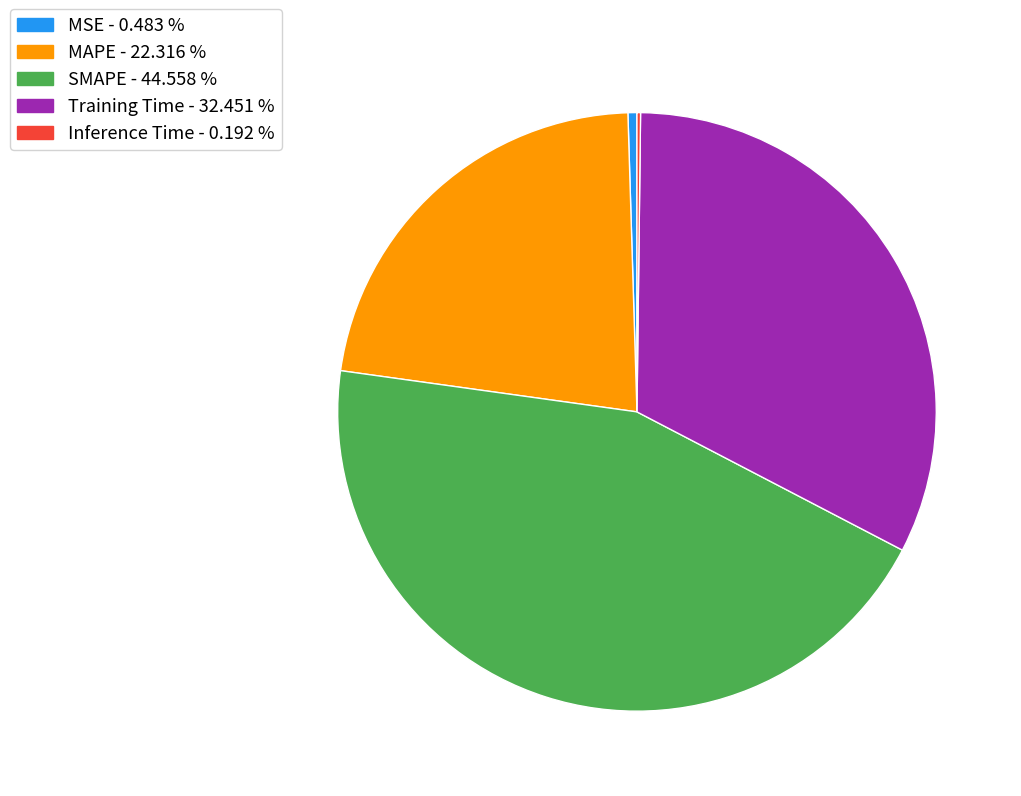

Is there any slice that represents more than half of the pie?

No